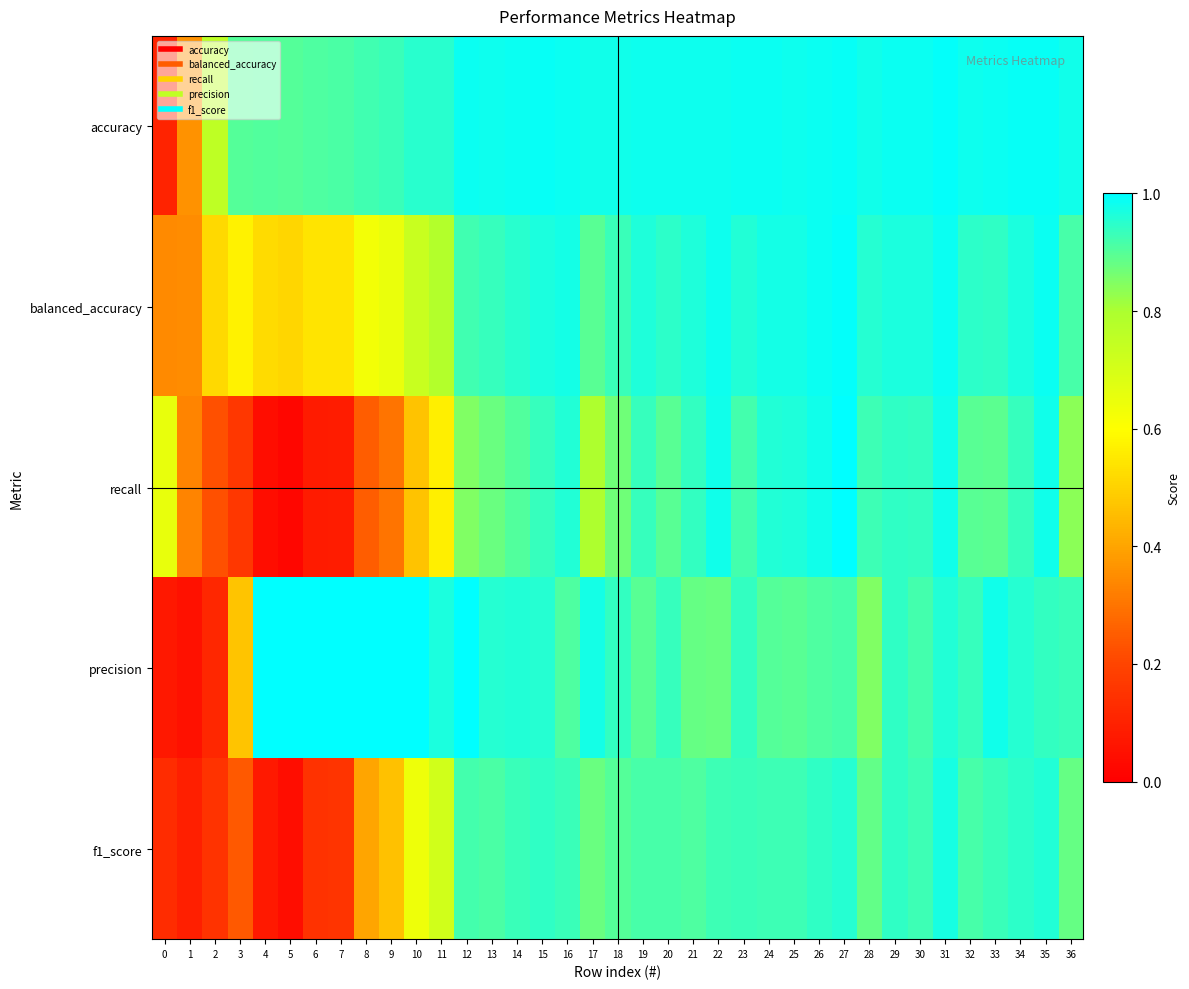

List the series in order of their peak value, highest first.

recall, precision, balanced_accuracy, accuracy, f1_score